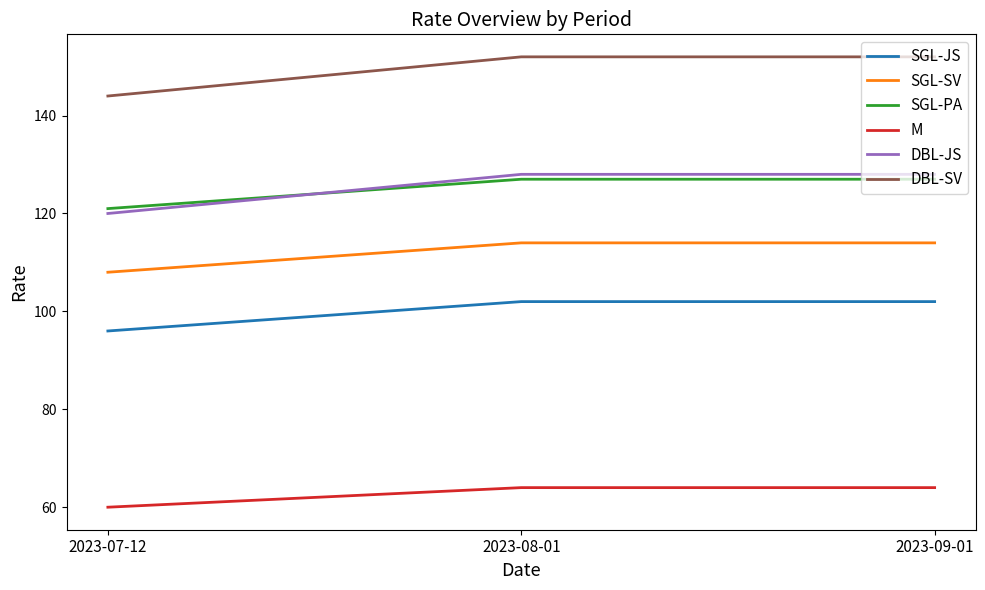

What is the maximum value shown in the chart?

152